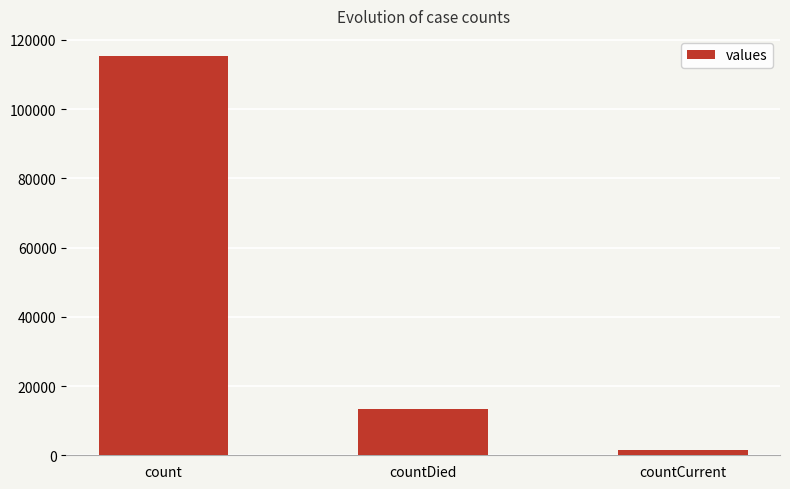

At which label does the data first exceed 13343?

count